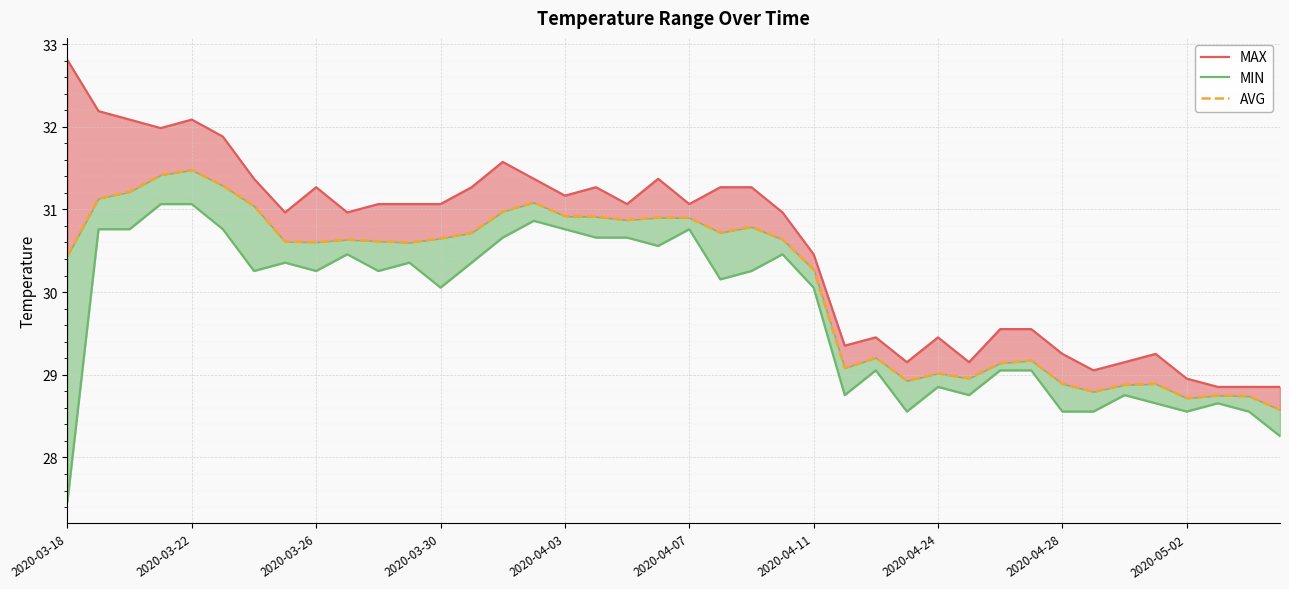

Read the AVG value at 37.

28.7